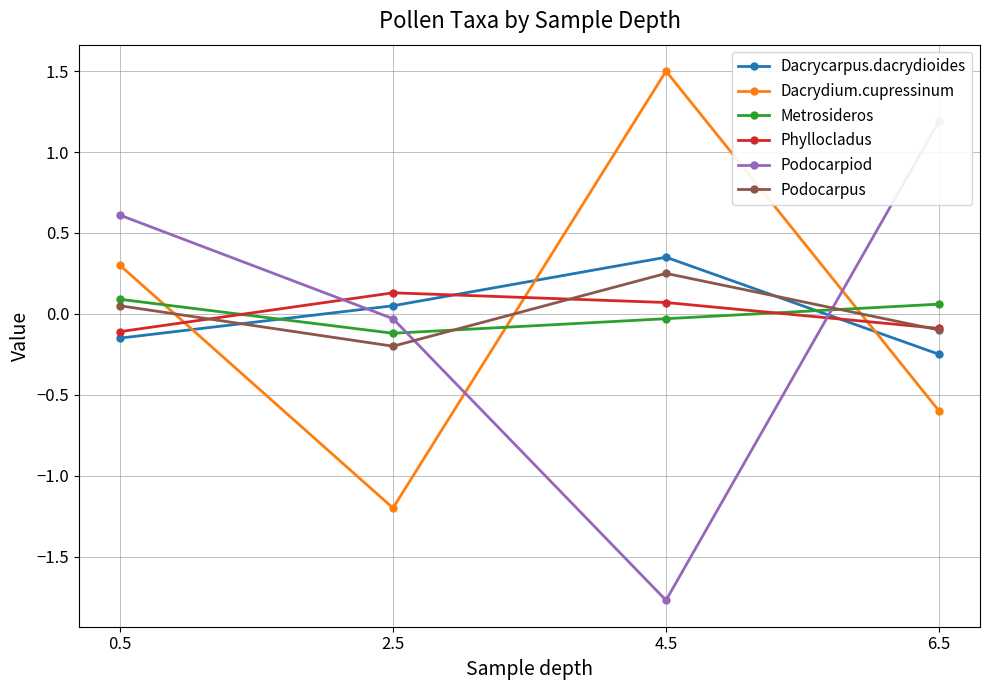

Is it true that Podocarpiod equals 0.2 at 0.5?

False